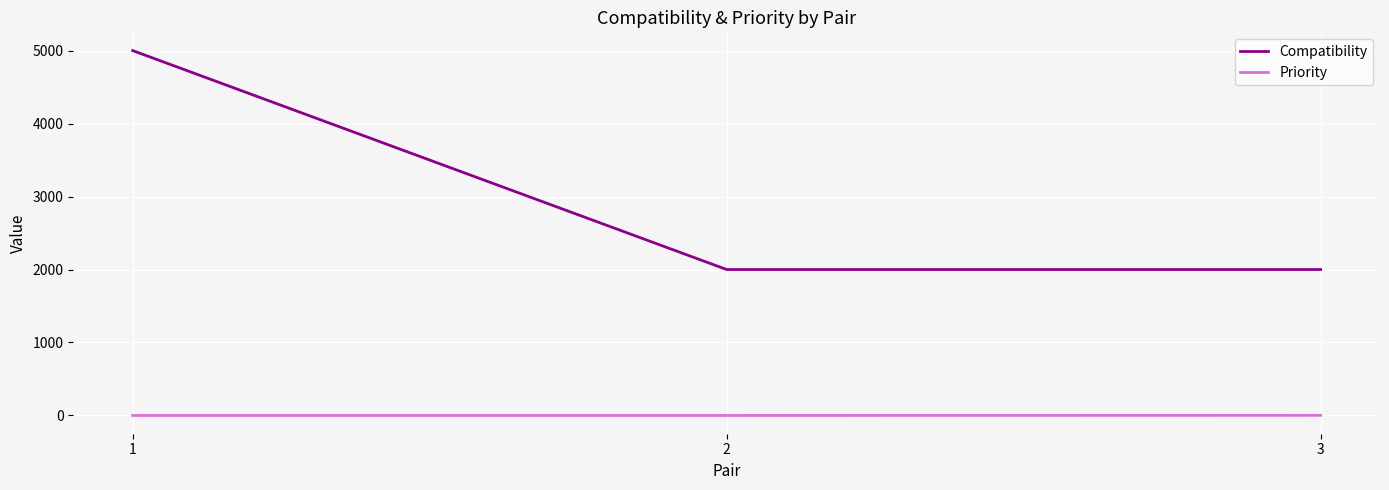

At 1, list the series in order from largest to smallest.

Compatibility, Priority